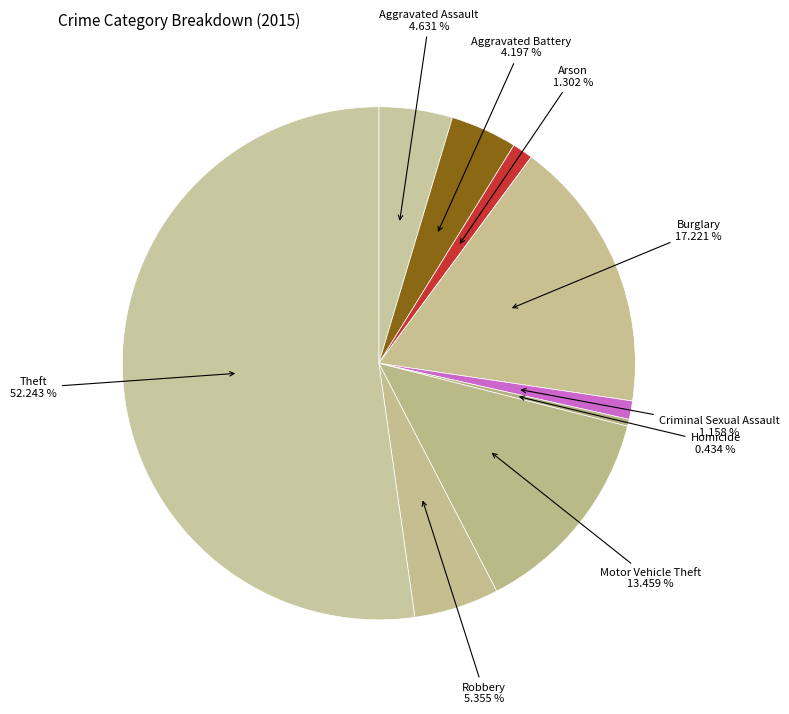

How many slices are in this pie chart?

9